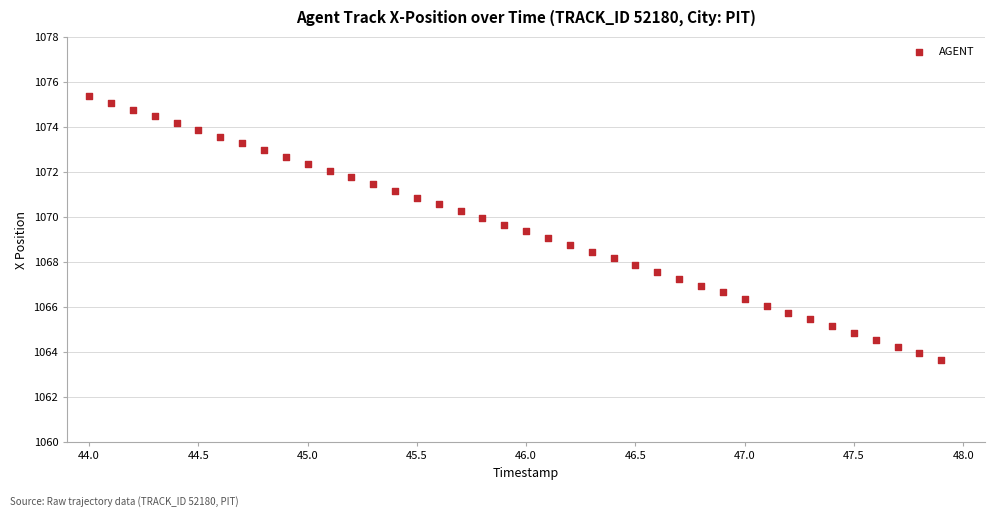

What is the range of X values (max minus min)?

3.9